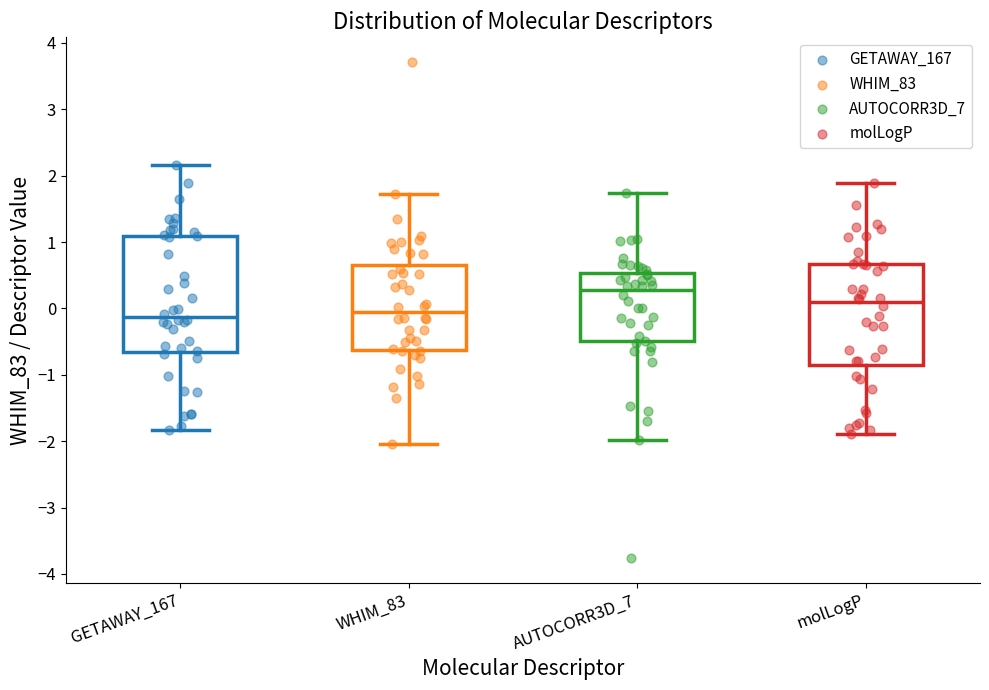

Which box is the tallest, from its lower edge to its upper edge?

GETAWAY_167